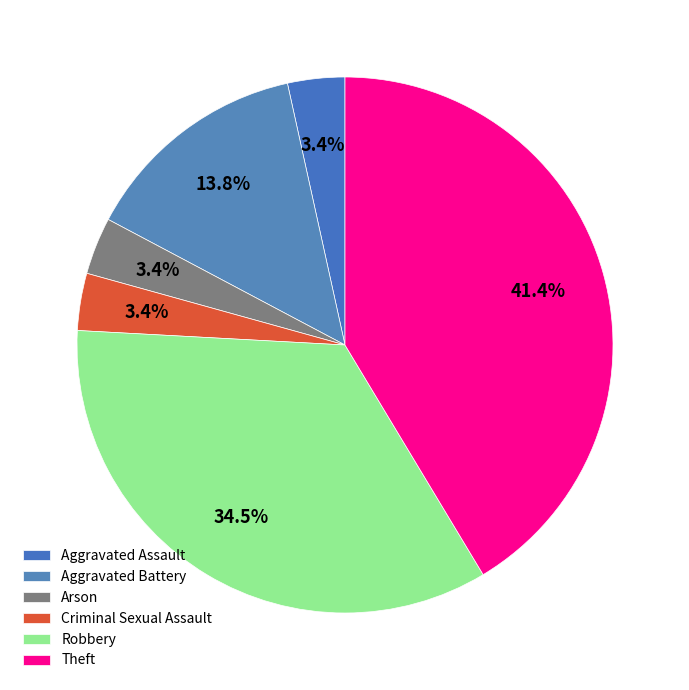

To the nearest percent, what percentage of the pie is Theft?

41%